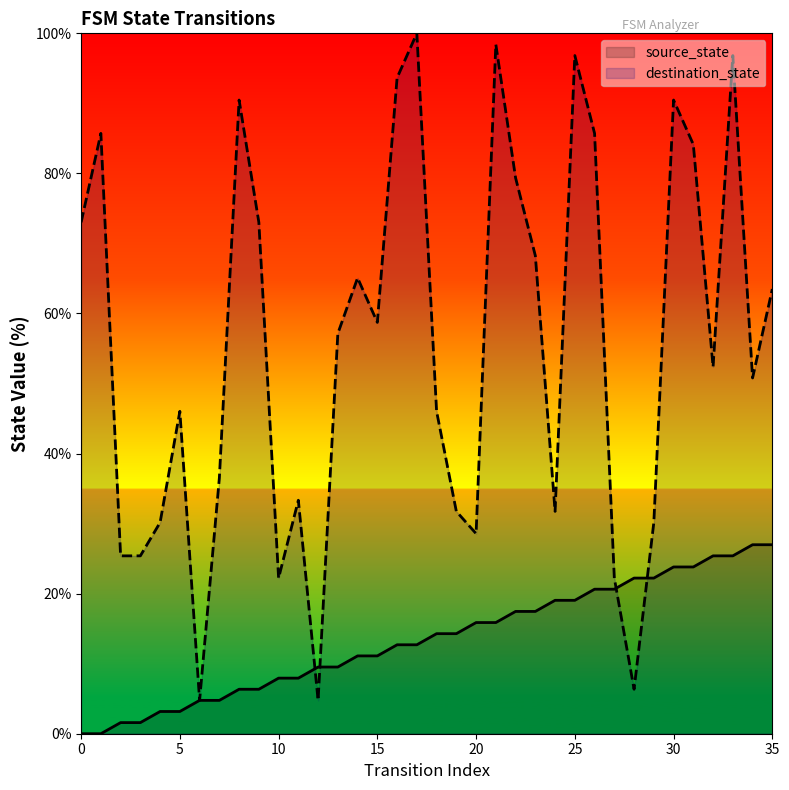

Which series has the largest range (max minus min)?

destination_state